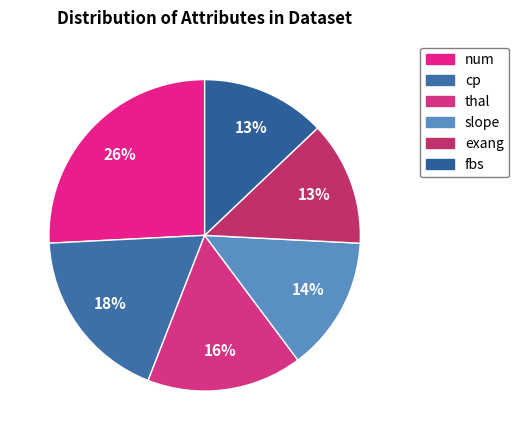

Is there any slice that represents more than half of the pie?

No